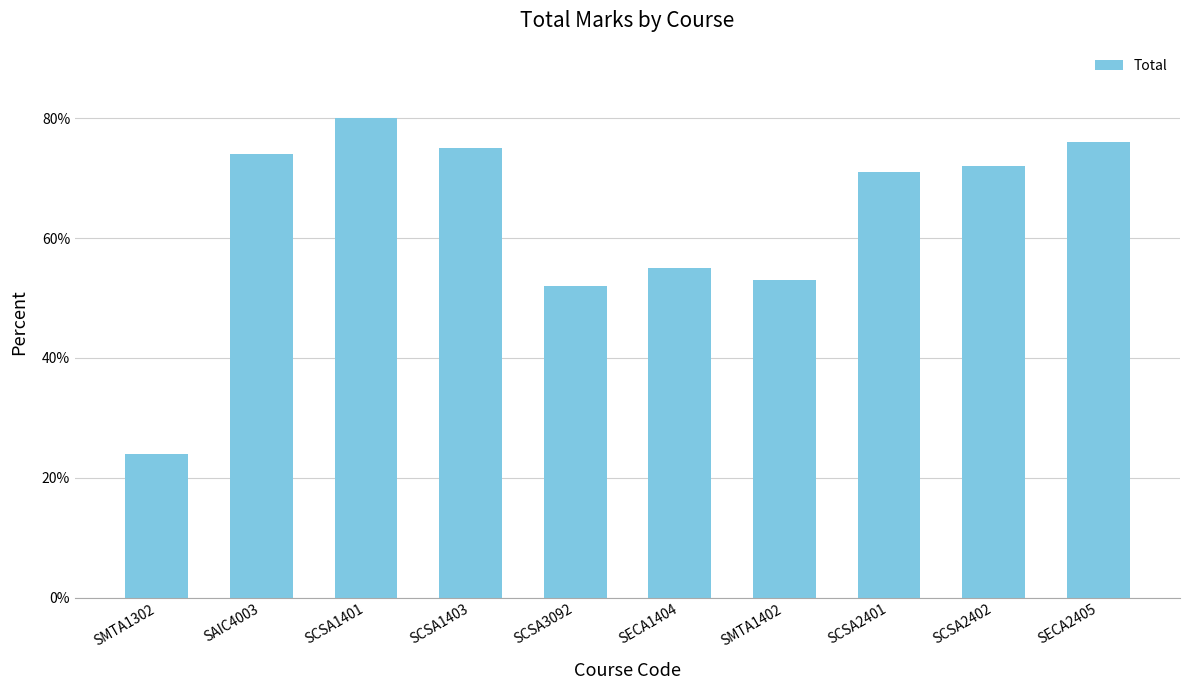

What is the greatest value displayed?

80.0